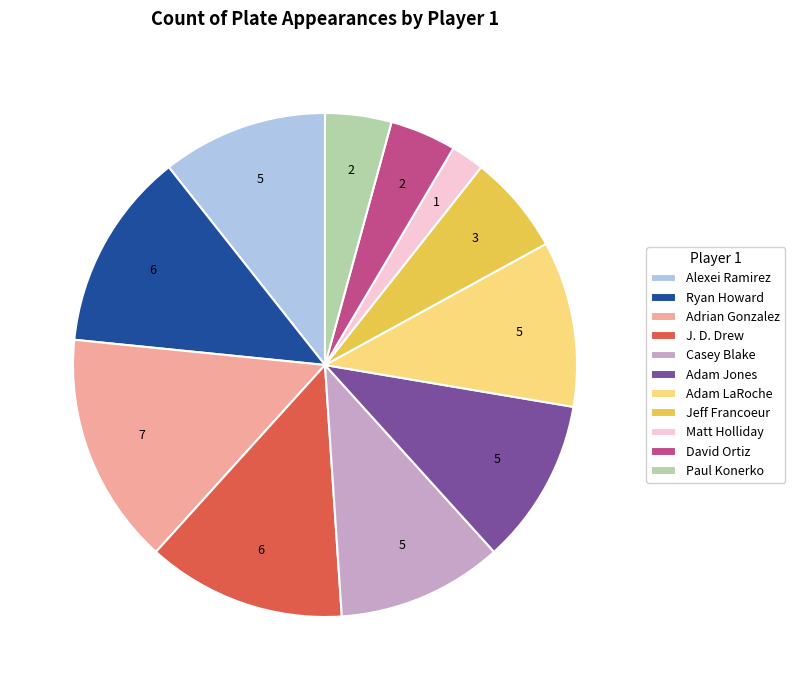

Does Alexei Ramirez represent more than half of the total?

No